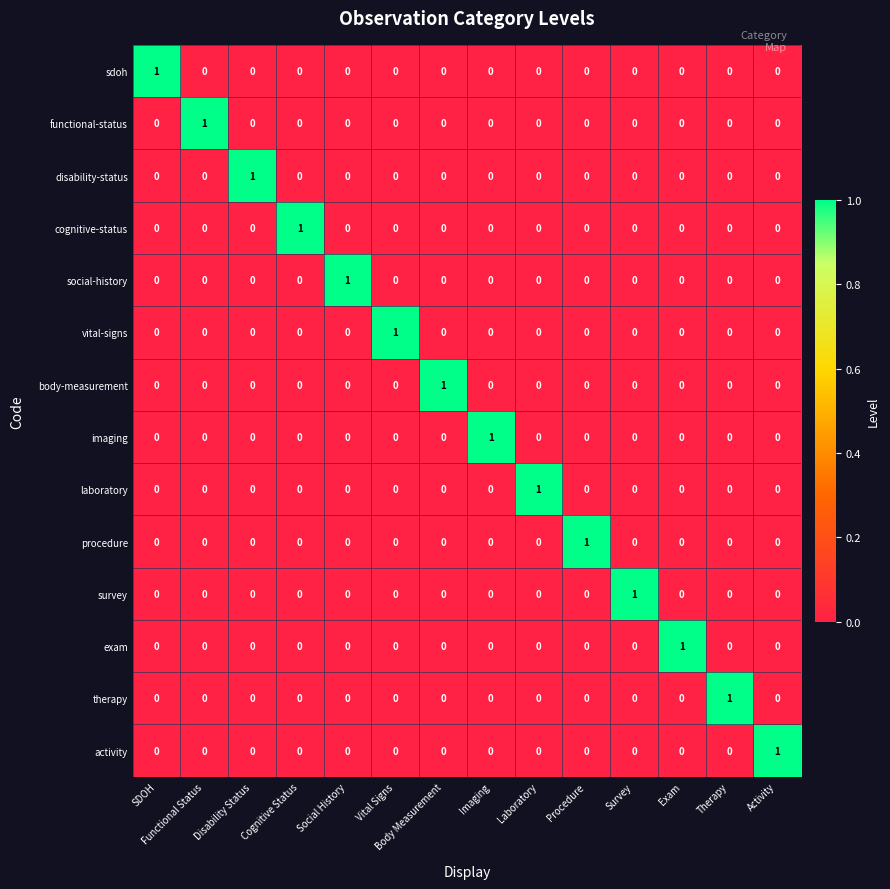

Count the procedure values in the range 0 to 1.

14